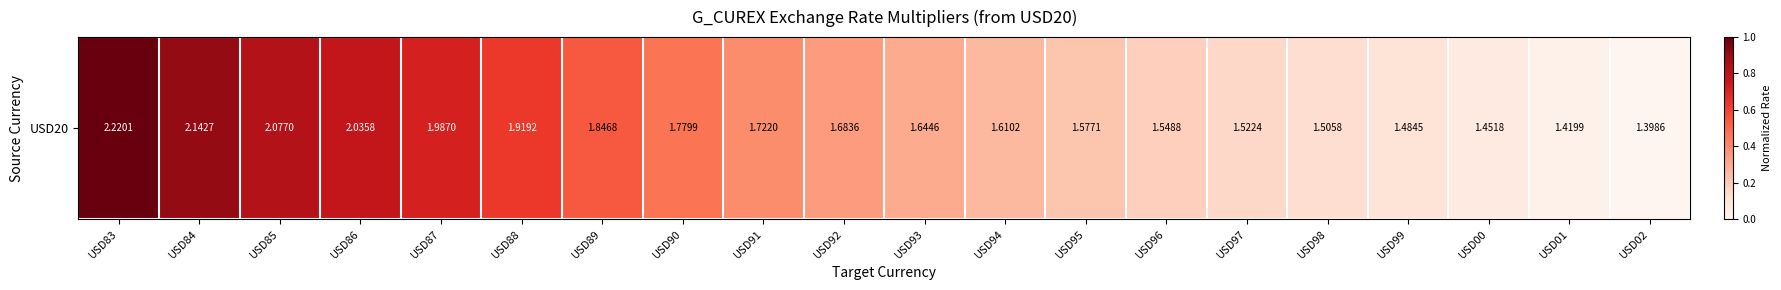

How many positive values are there?

19